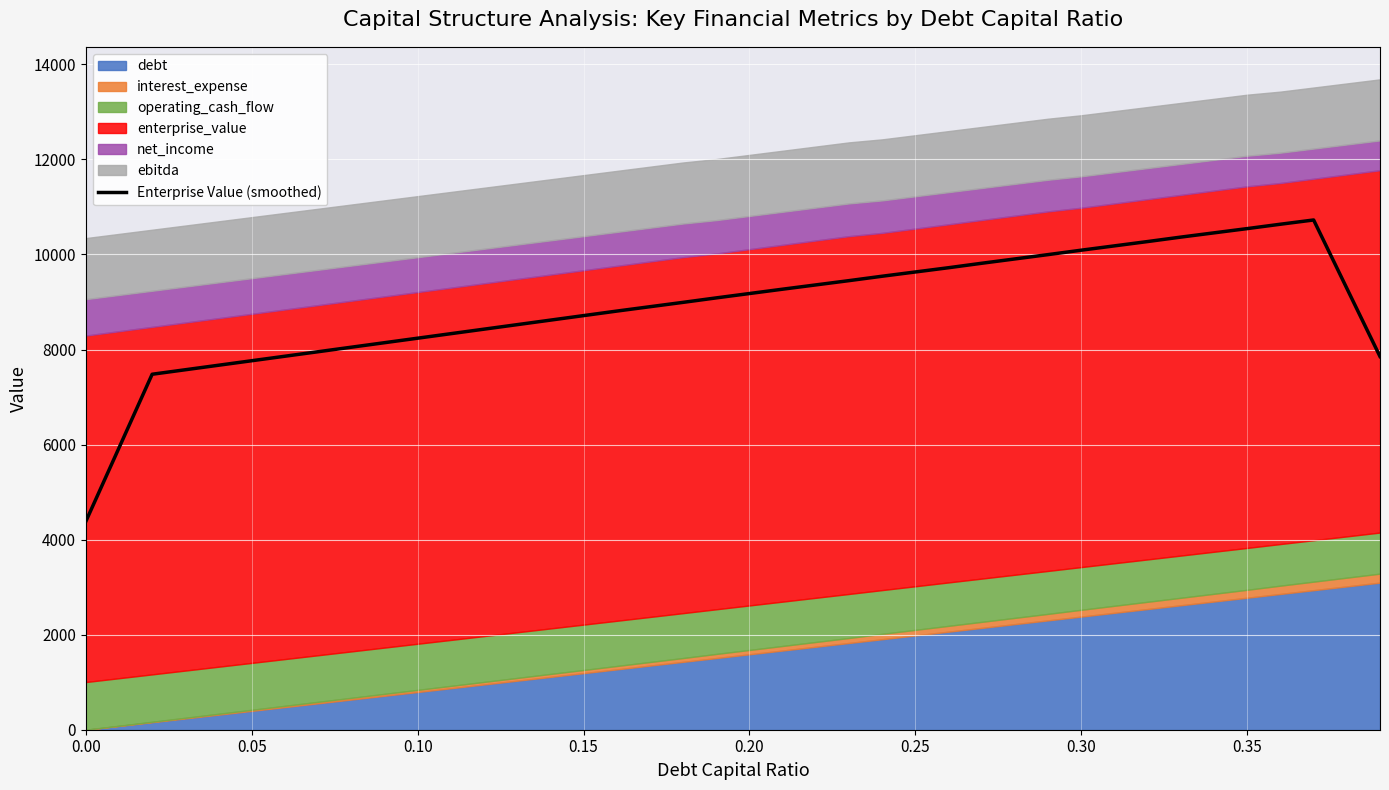

What is the label of the 29th point from the left?

28